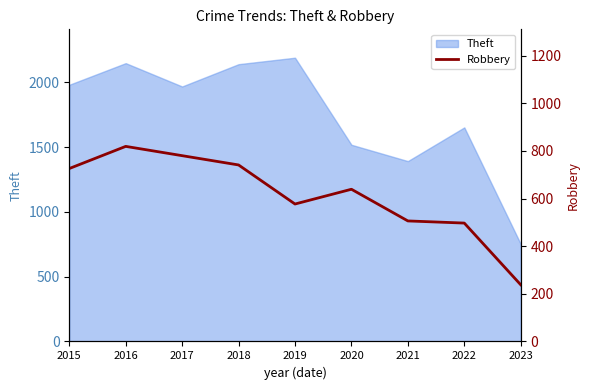

What is the average value?

614